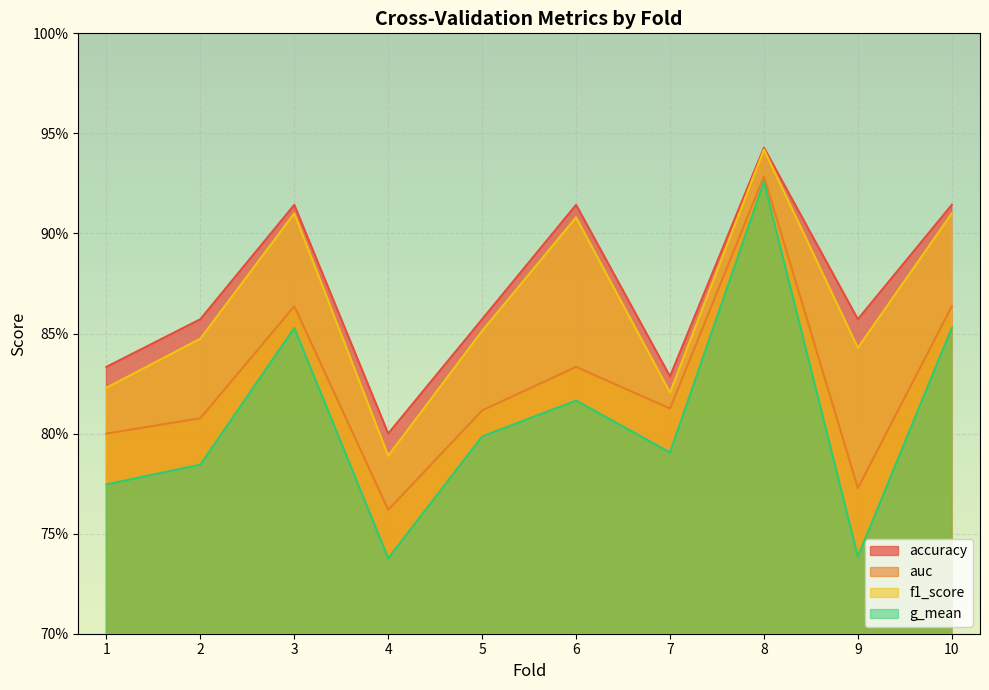

Between 7 and 8, which is larger?

8